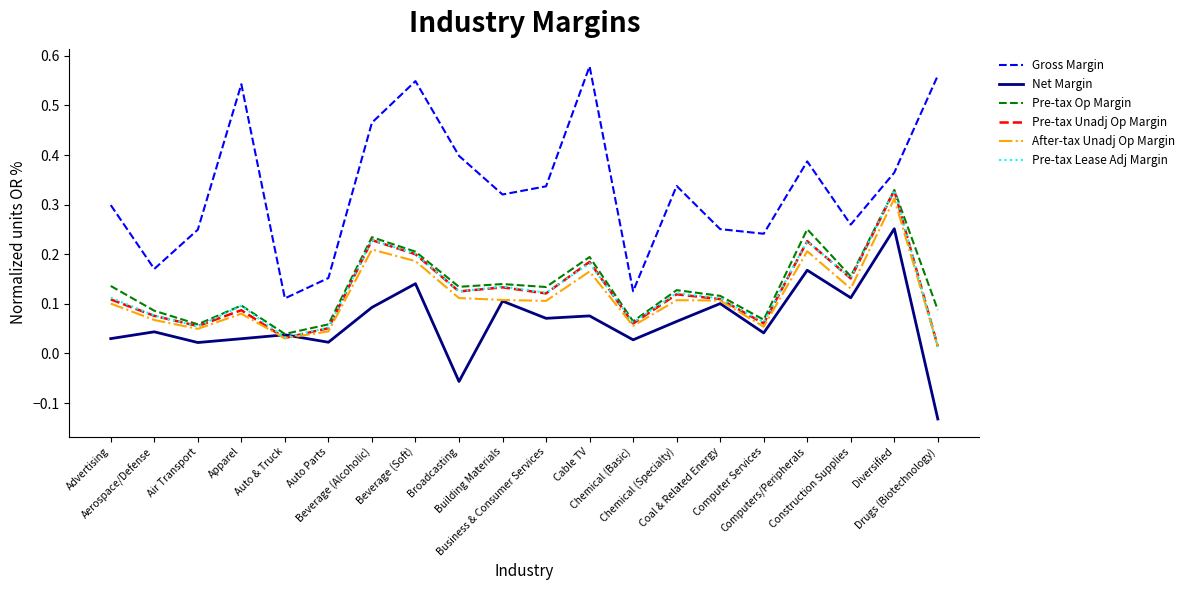

What are all the series names shown in the legend?

Gross Margin, Net Margin, Pre-tax Op Margin, Pre-tax Unadj Op Margin, After-tax Unadj Op Margin, Pre-tax Lease Adj Margin